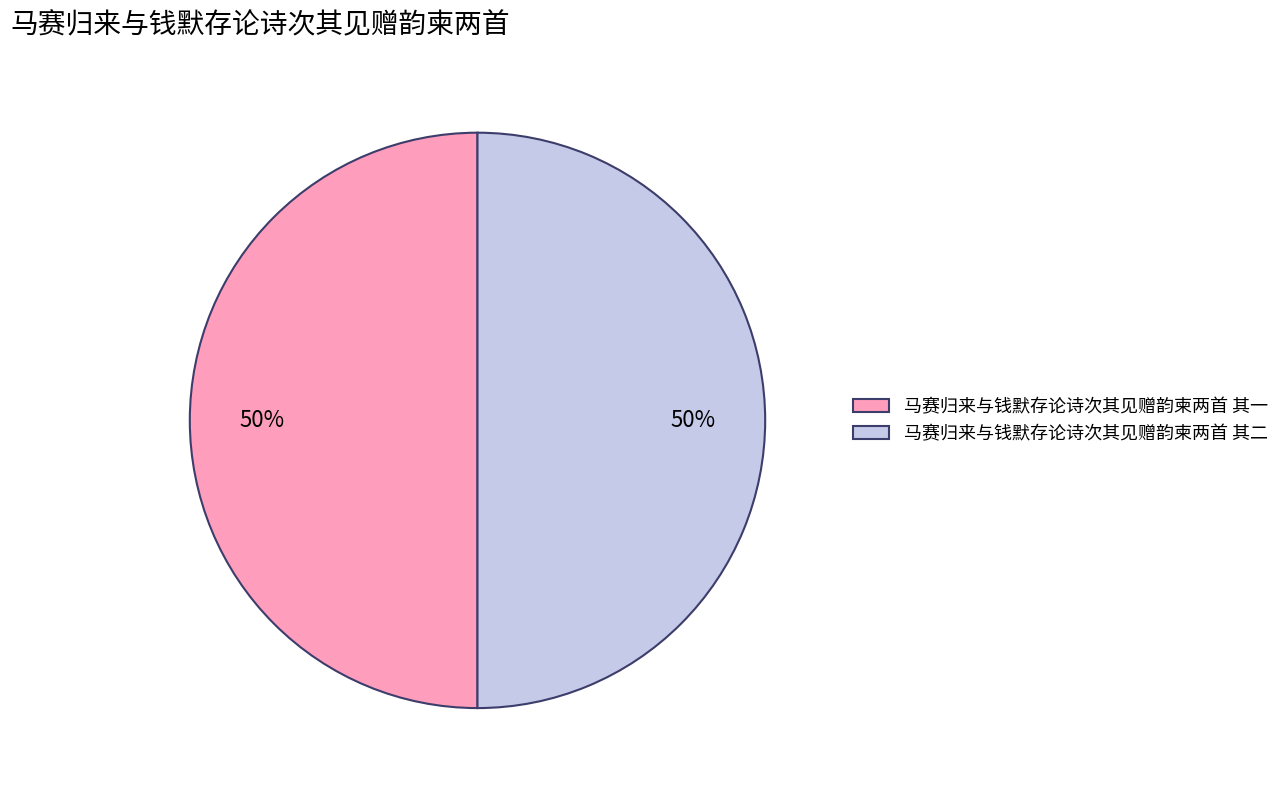

Approximately how many times larger is the value at 马赛归来与钱默存论诗次其见赠韵柬两首 其二 compared to 马赛归来与钱默存论诗次其见赠韵柬两首 其一?

1.0